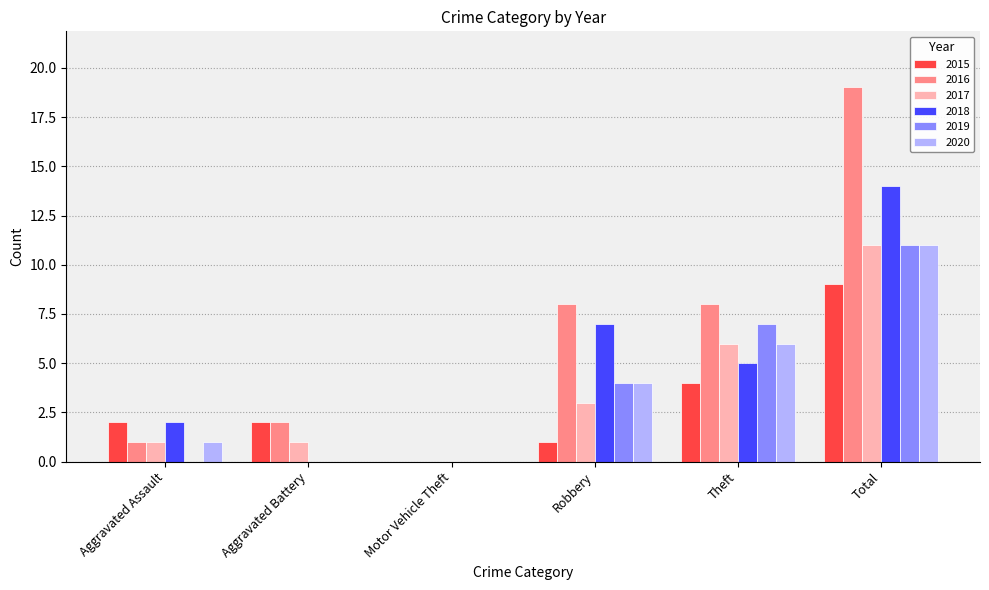

Are the bars grouped side by side (vs. stacked)?

Yes